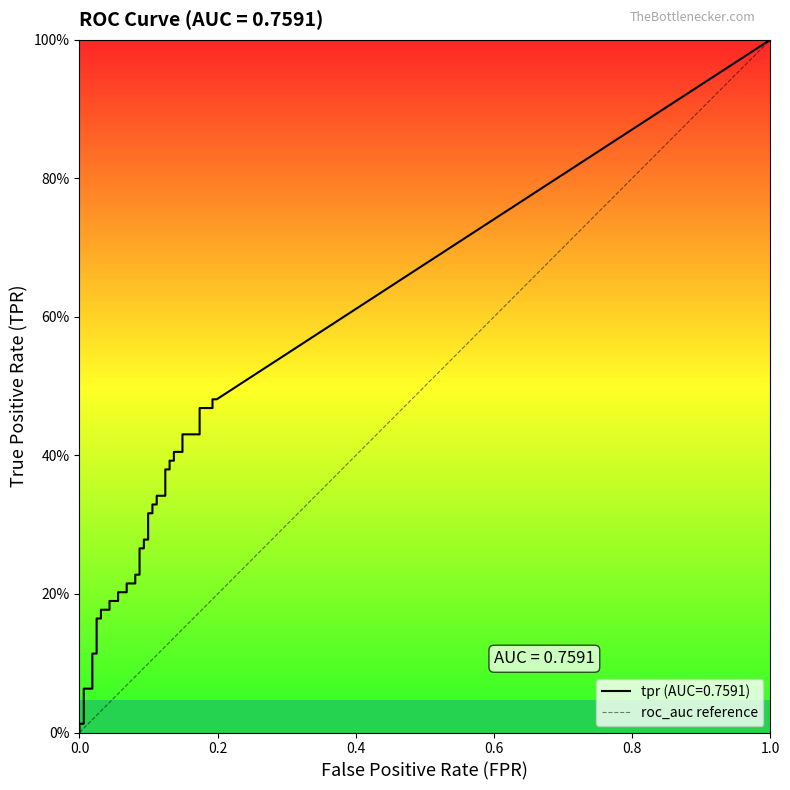

What is the sum of all values?

1